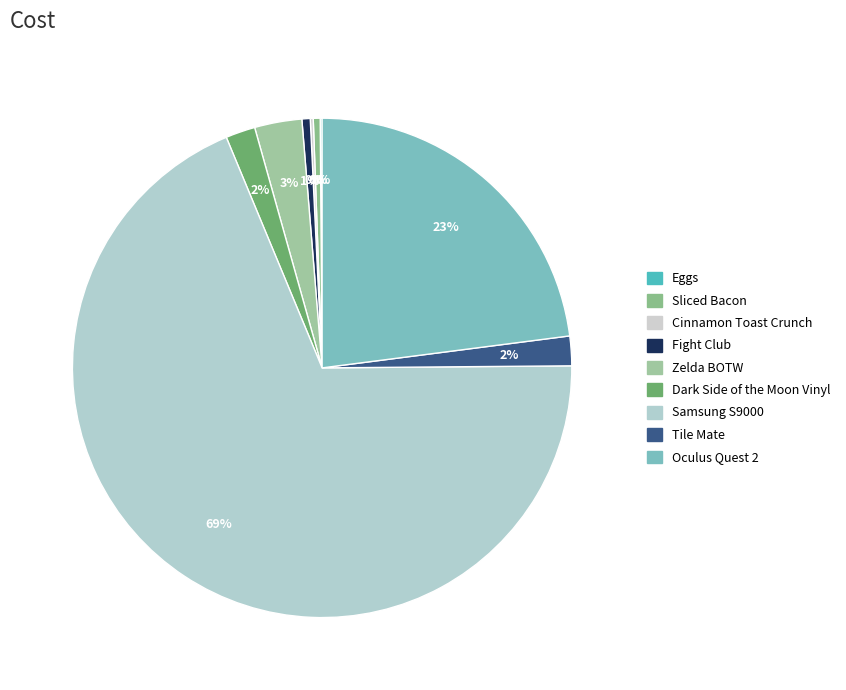

Is it true that Cinnamon Toast Crunch is 6% of the pie?

False